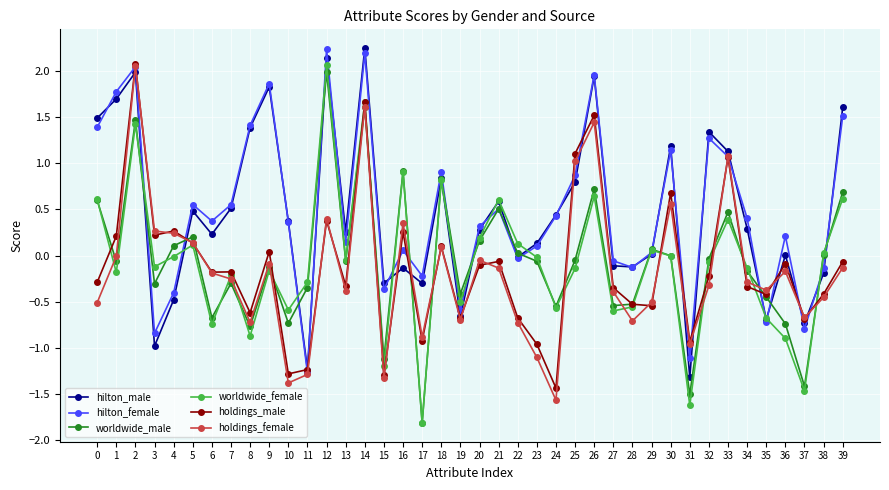

What is the value of the worldwide_female point at the 37th from the left?

-0.9